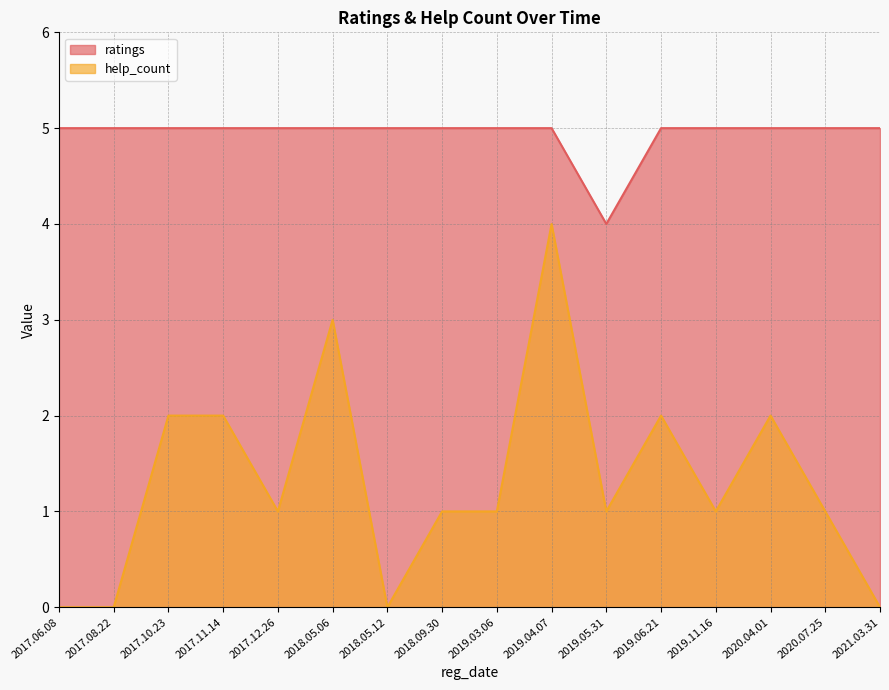

Rank the series at 2017.11.14 from highest to lowest value.

ratings, help_count